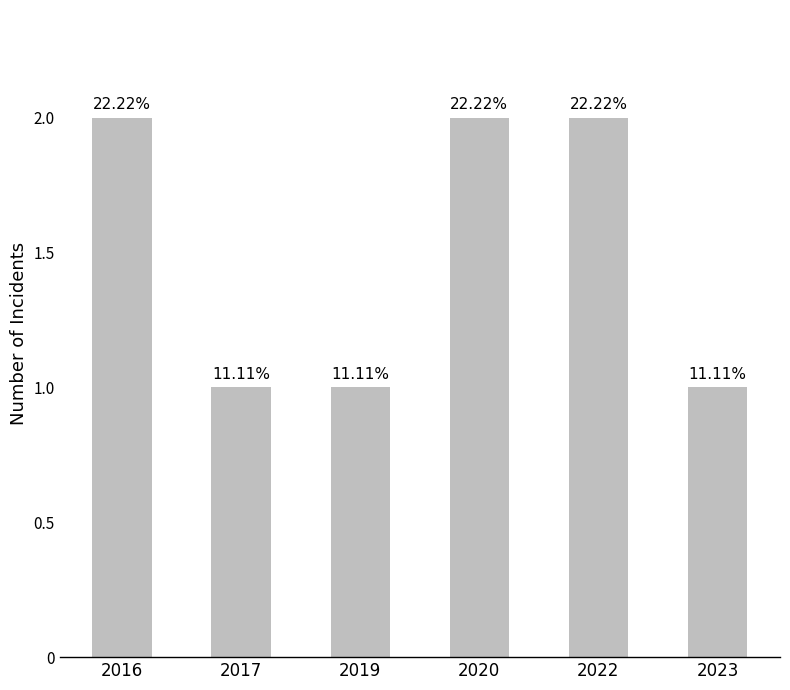

Are the bars grouped side by side (vs. stacked)?

No